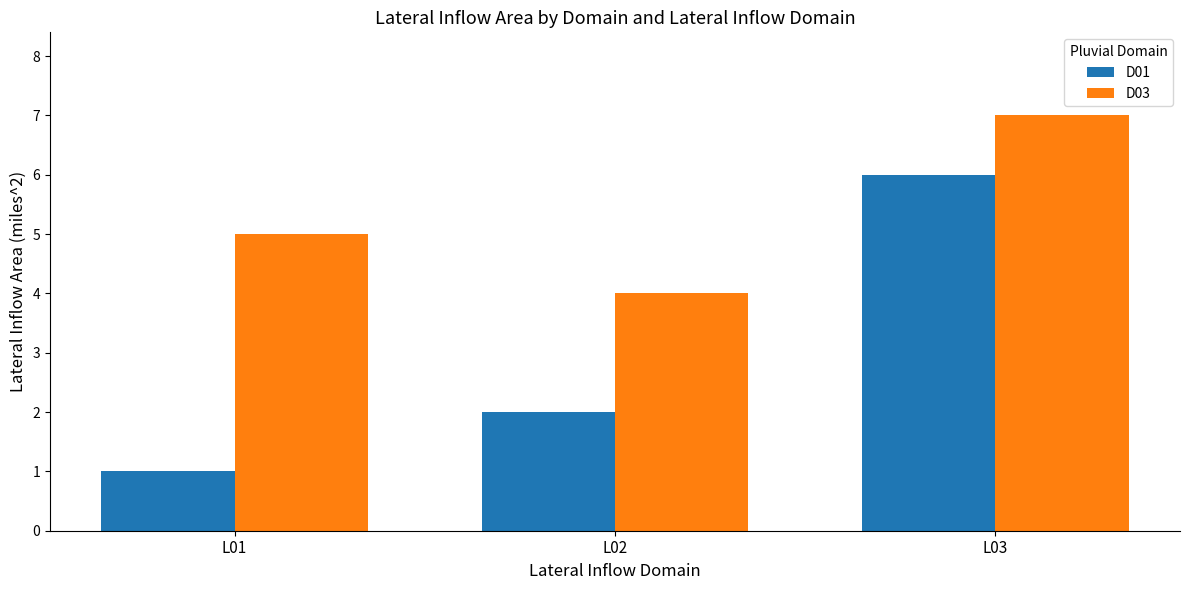

Rank the series at L02 from highest to lowest value.

D03, D01